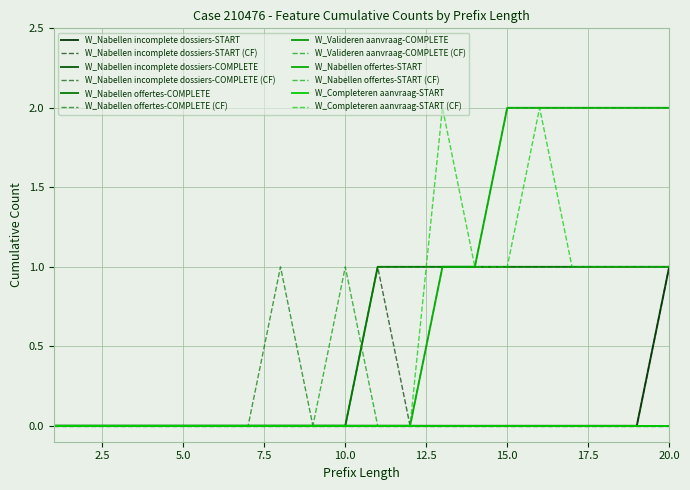

Does the chart have visible grid lines?

Yes